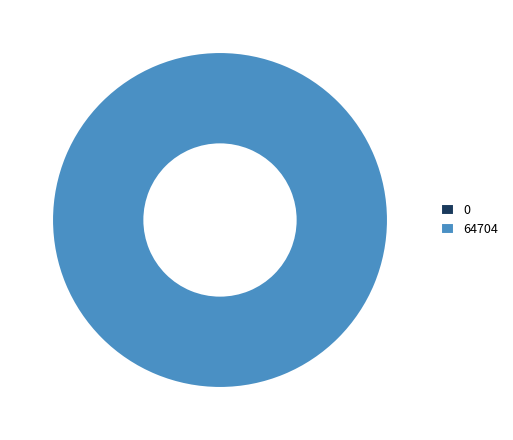

To the nearest percent, what percentage of the pie is 64704?

100%